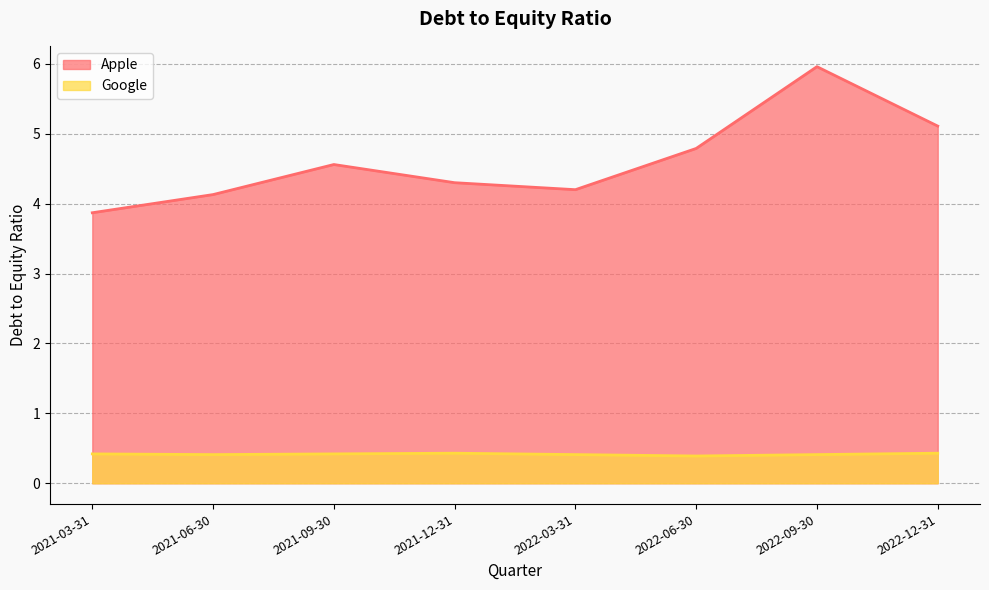

What is the spread (max minus min) of values at 2022-03-31?

3.8